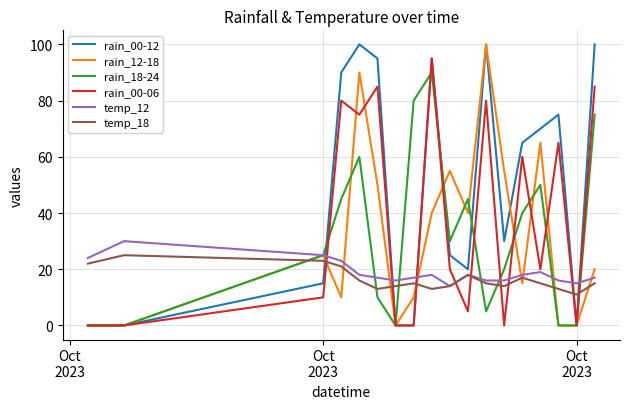

True or false: temp_12 and rain_00-12 intersect in this chart.

True